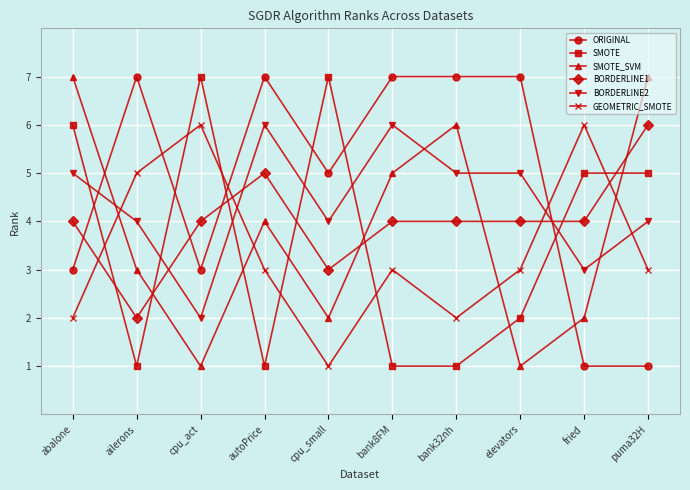

What is the value of the SMOTE_SVM point at the 10th from the left?

7